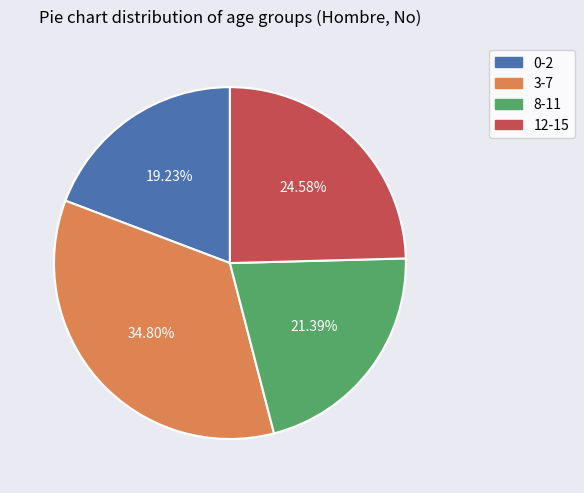

To the nearest percent, what is the difference between the 0-2 and 3-7 slice percentages?

16%